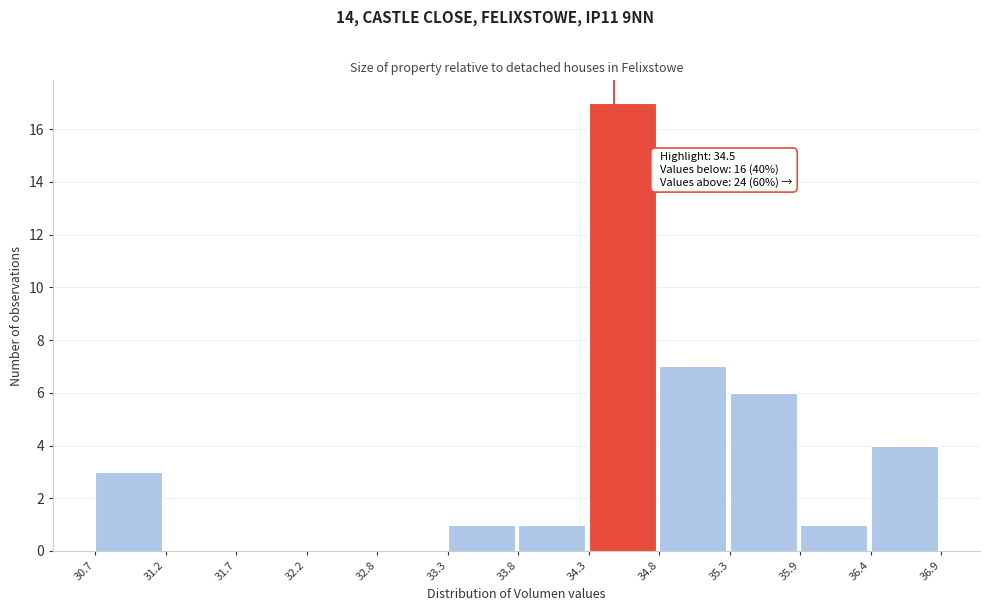

Which range on the x-axis has the tallest bar?

34.3 to 34.8